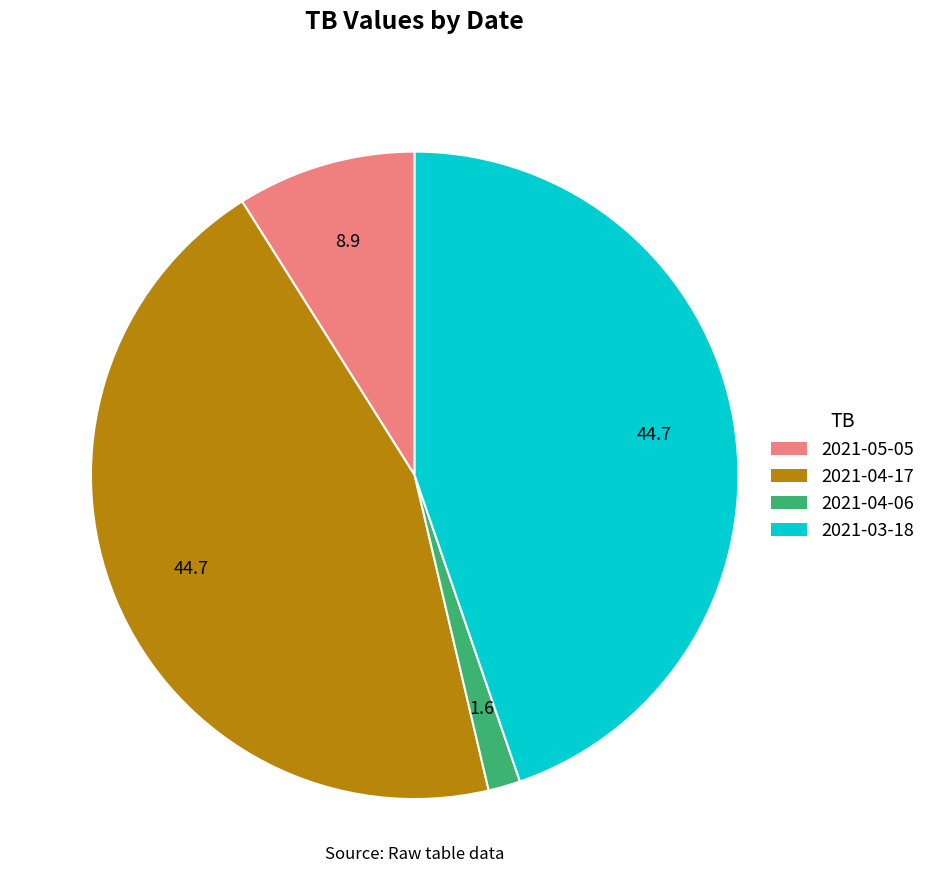

Combined, do 2021-04-17 and 2021-04-06 account for over 50%?

No